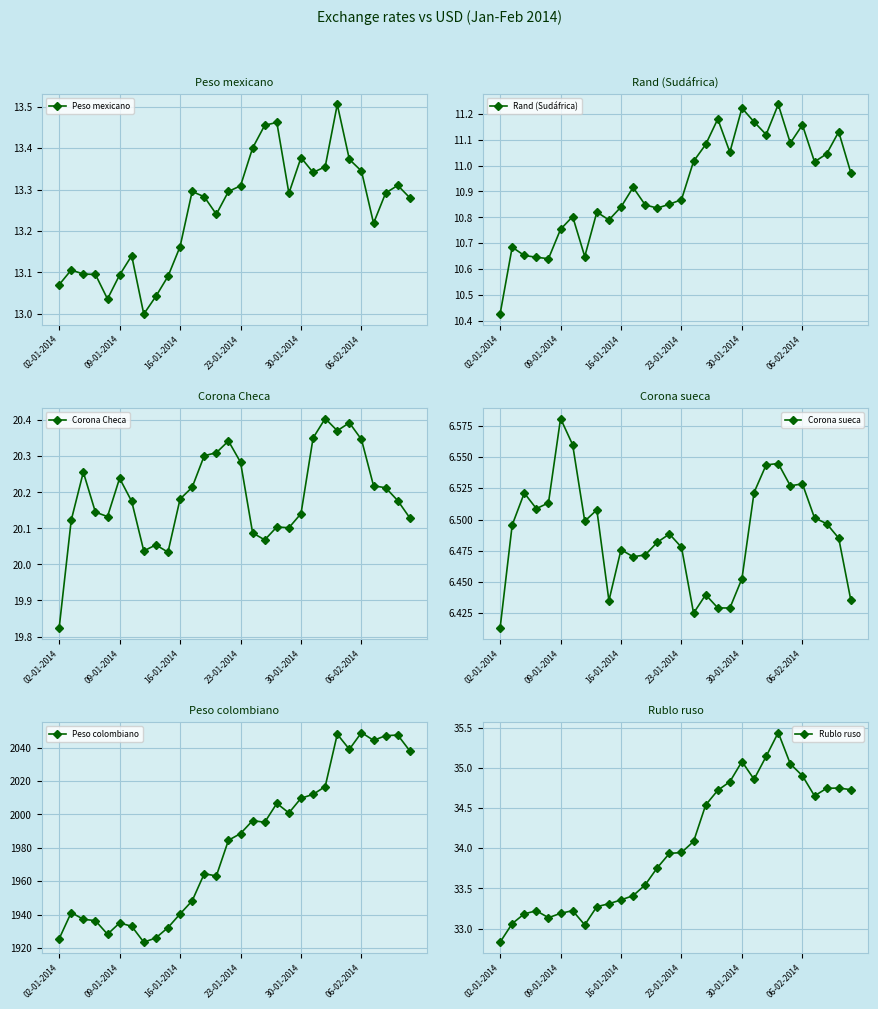

How many values in the Corona Checa series are below 20?

1